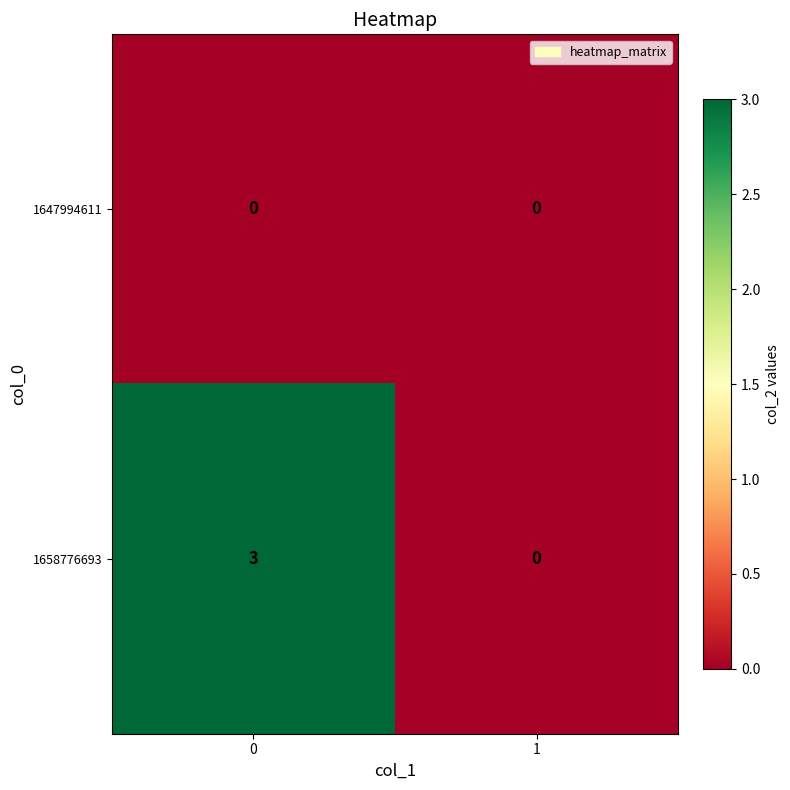

Which series has the largest range (max minus min)?

1658776693